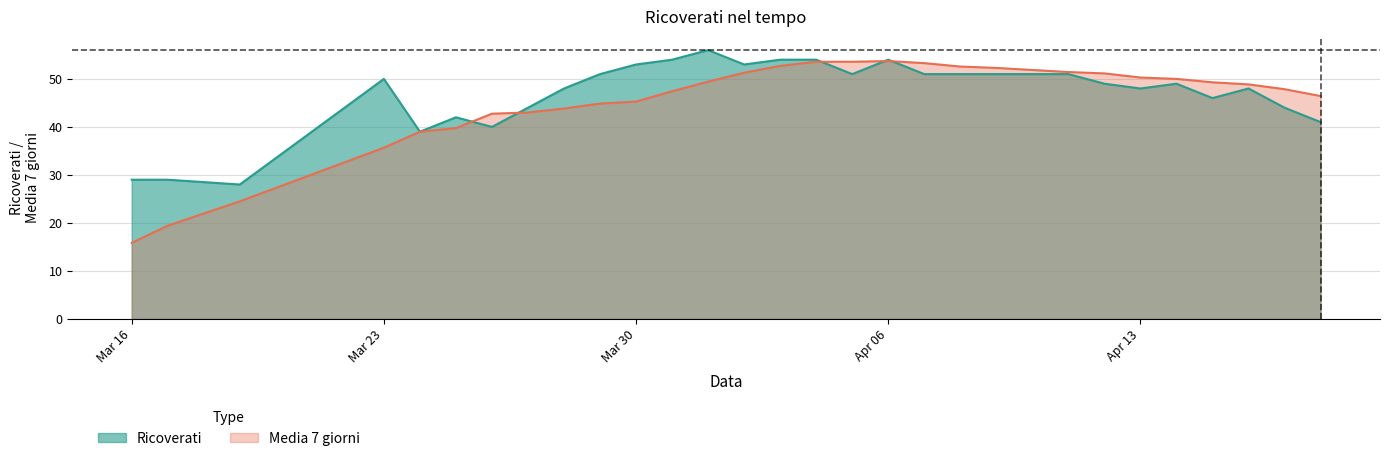

Which series has the widest spread of values?

Media 7 giorni